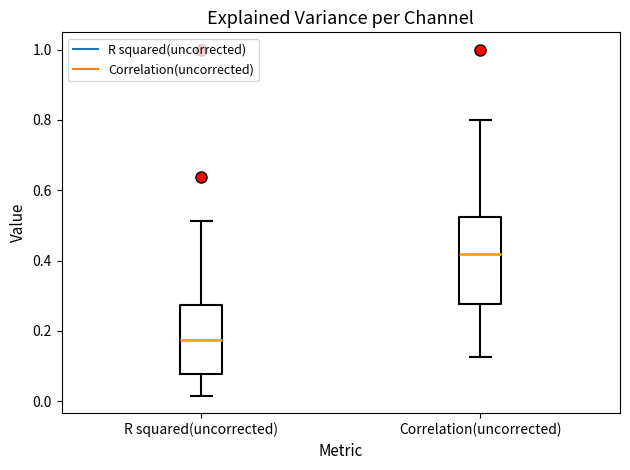

Which box has the lowest median line?

R squared(uncorrected)